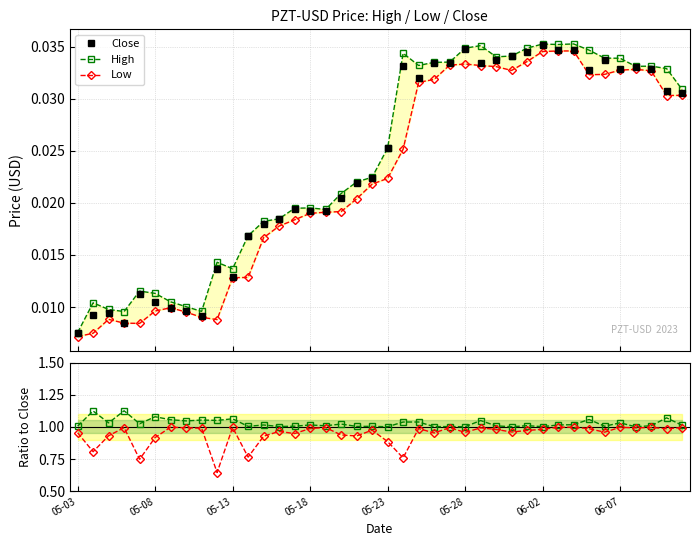

What is the lowest value of the Low/Close series?

0.6